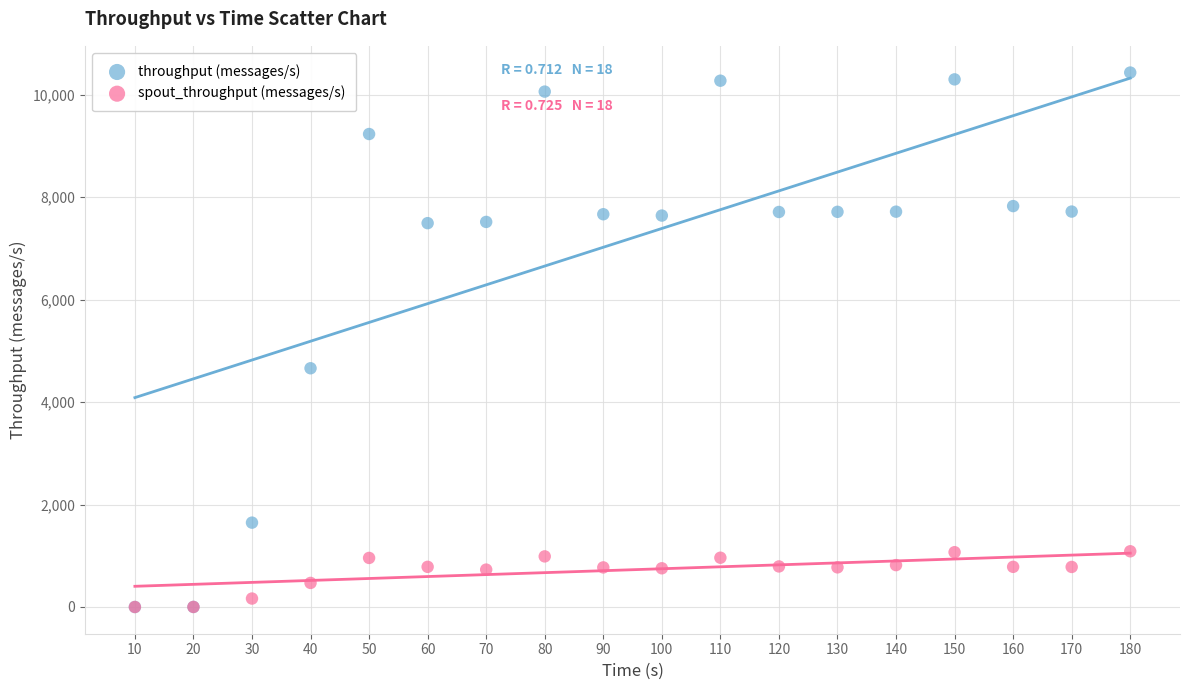

Which series contains the highest Y value?

throughput (messages/s)